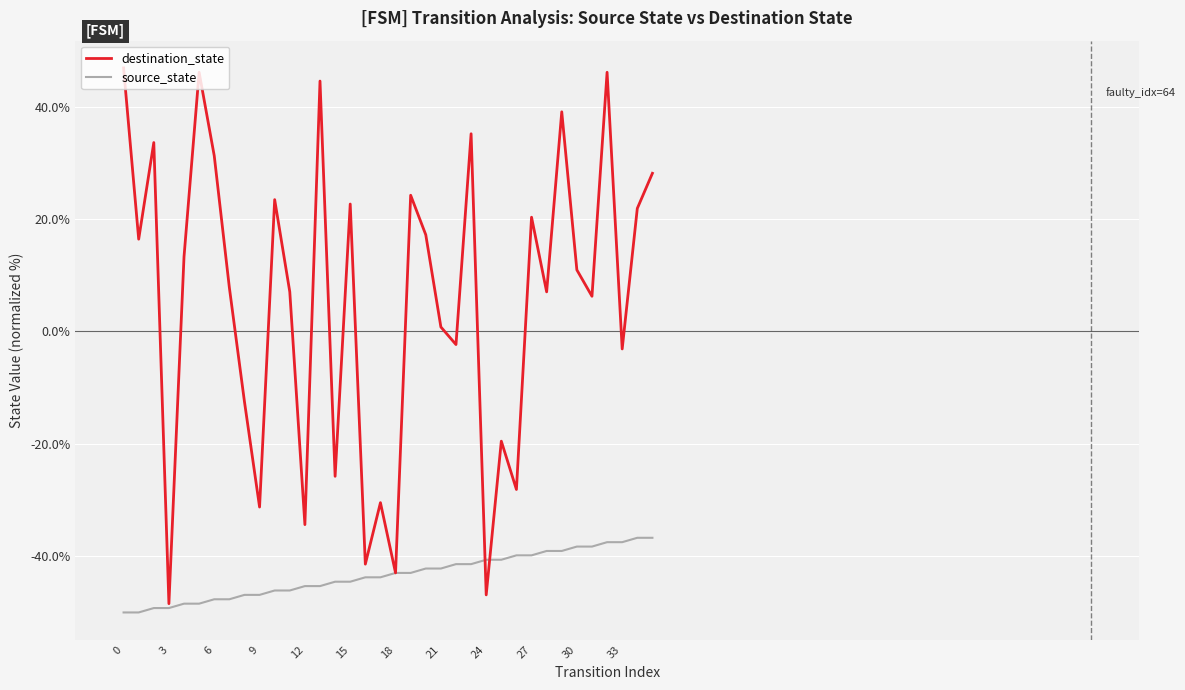

List the series in order of their overall mean, lowest first.

source_state, destination_state